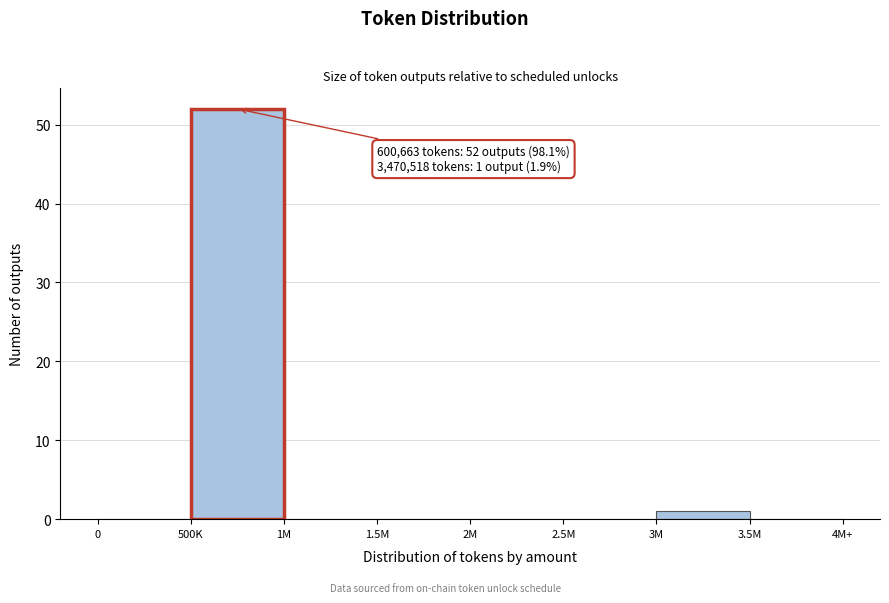

Reading right to left, transcribe all the data shown in this chart.

3.5M=0	3M=1	2.5M=0	2M=0	1.5M=0	1M=0	500K=52	0=0